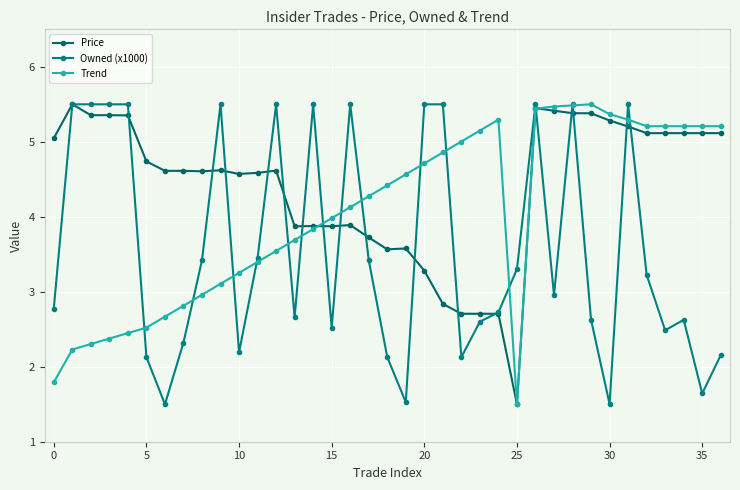

What are all the series names shown in the legend?

Price, Owned (x1000), Trend